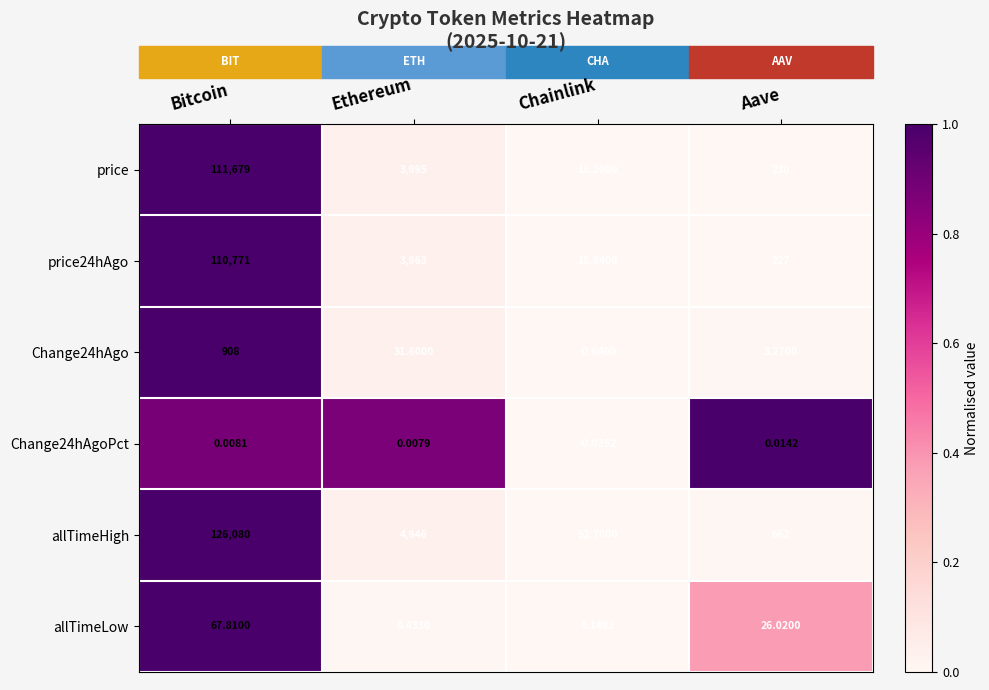

Is the value of allTimeLow at Chainlink greater than the value of Change24hAgo at Aave?

No